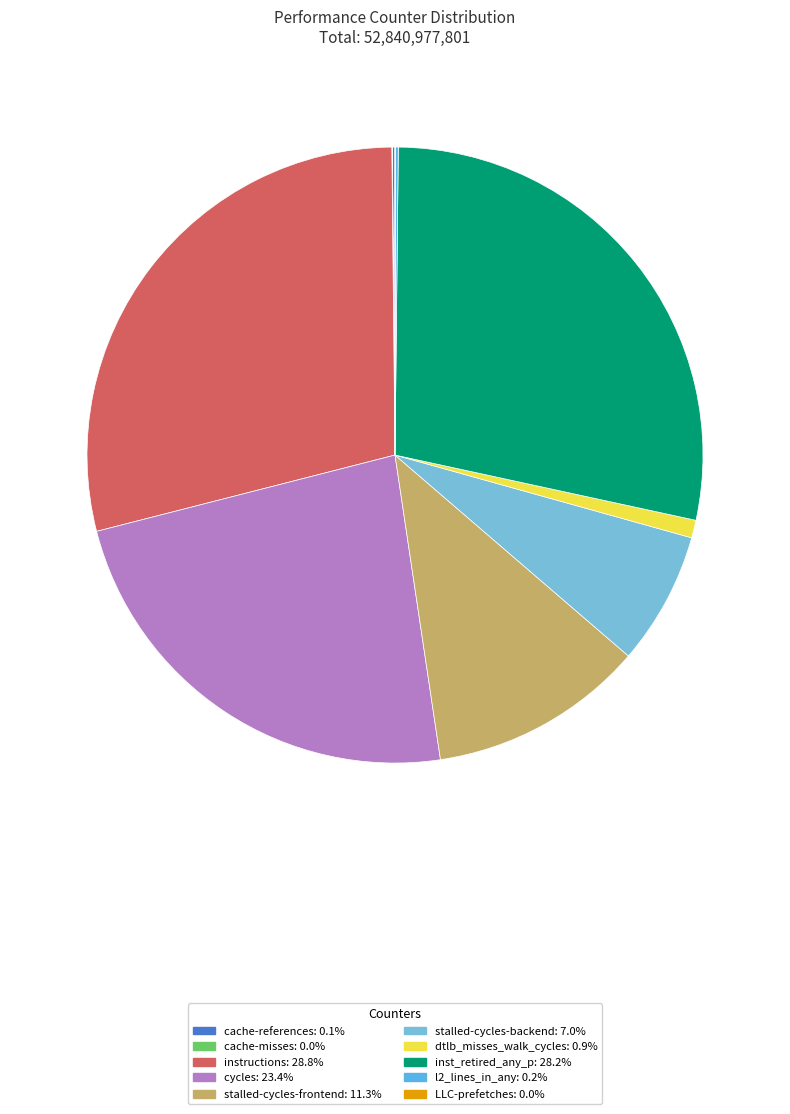

Count the number of slices in the pie.

10